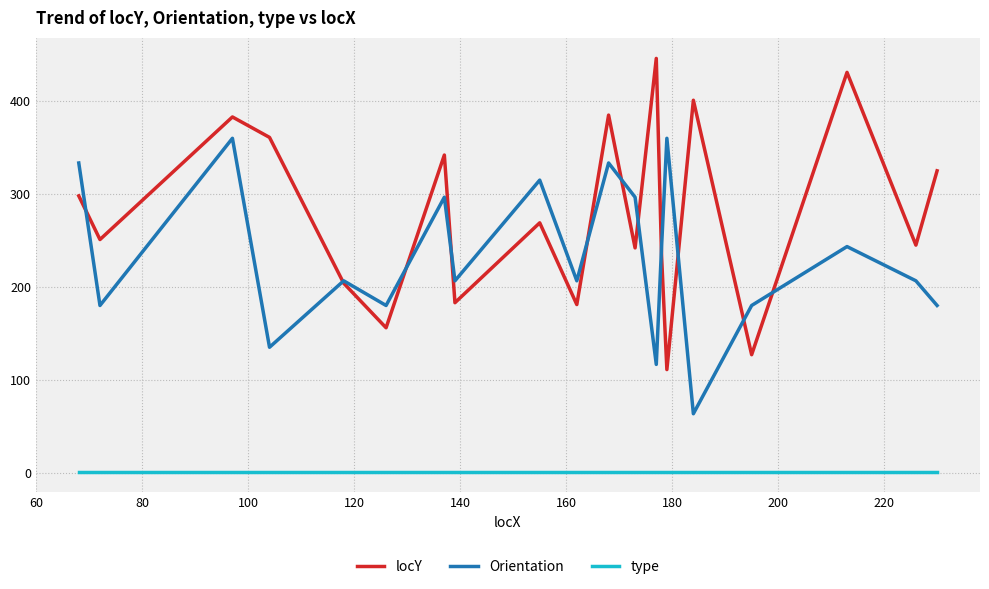

Which series has the widest spread of values?

locY